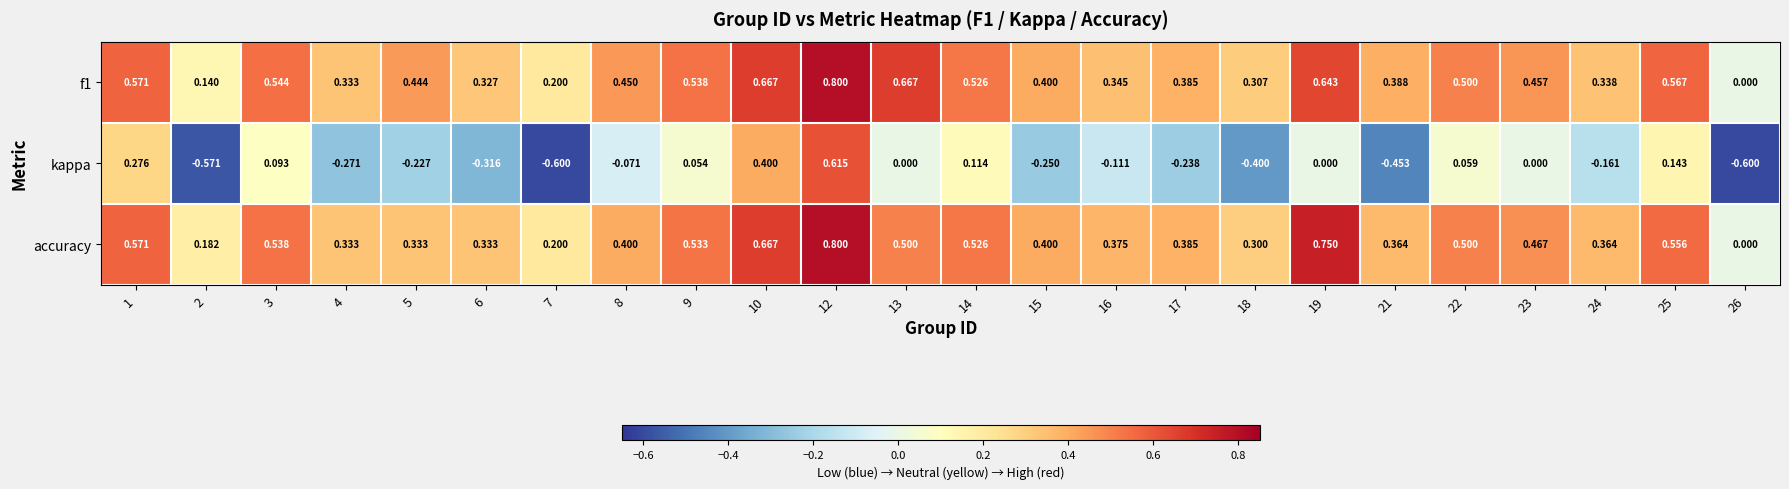

At which category is the sum across all series the highest?

12